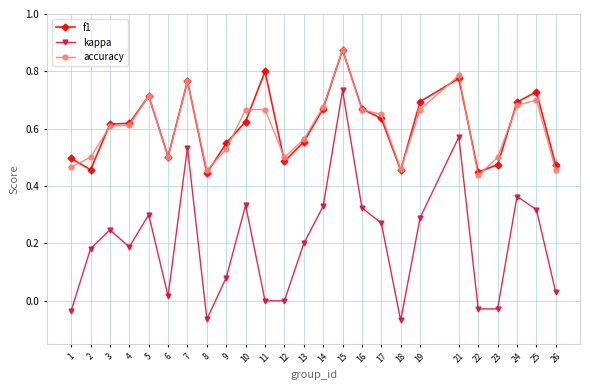

Does the chart display data point markers on the line(s)?

Yes